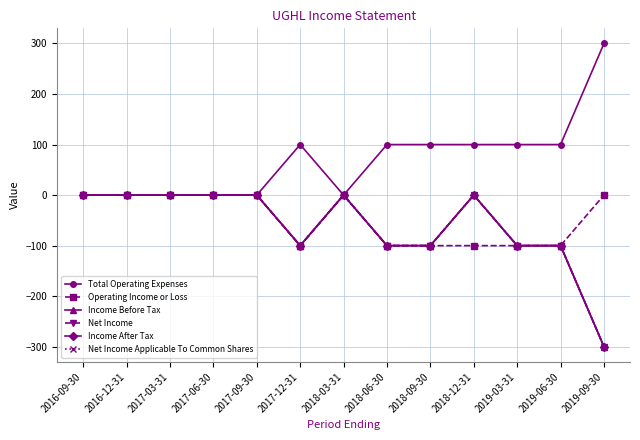

At which category is the sum across all series the highest?

2016-09-30